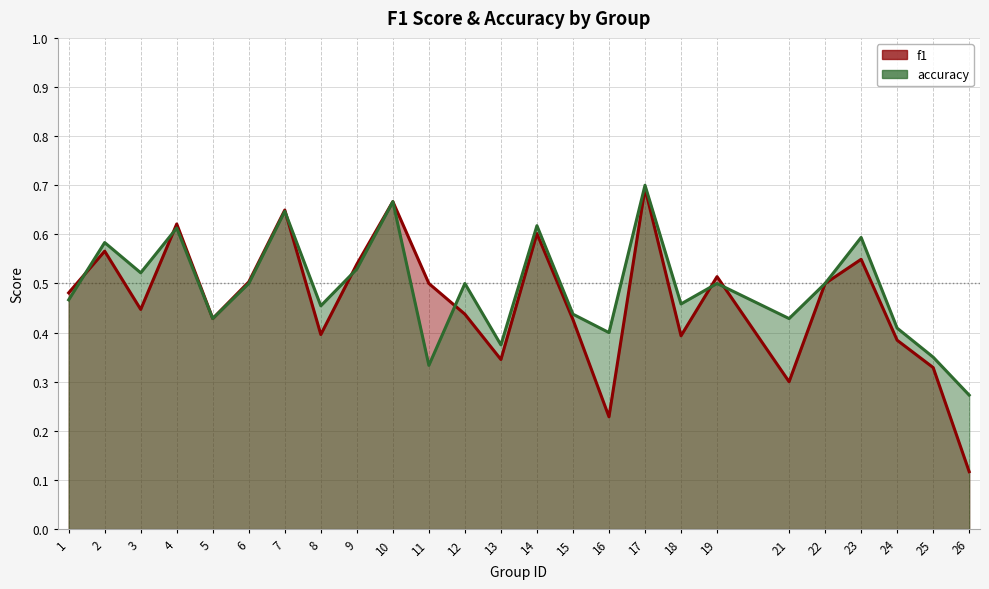

The value of f1 at 13 is 0.3. True or false?

True